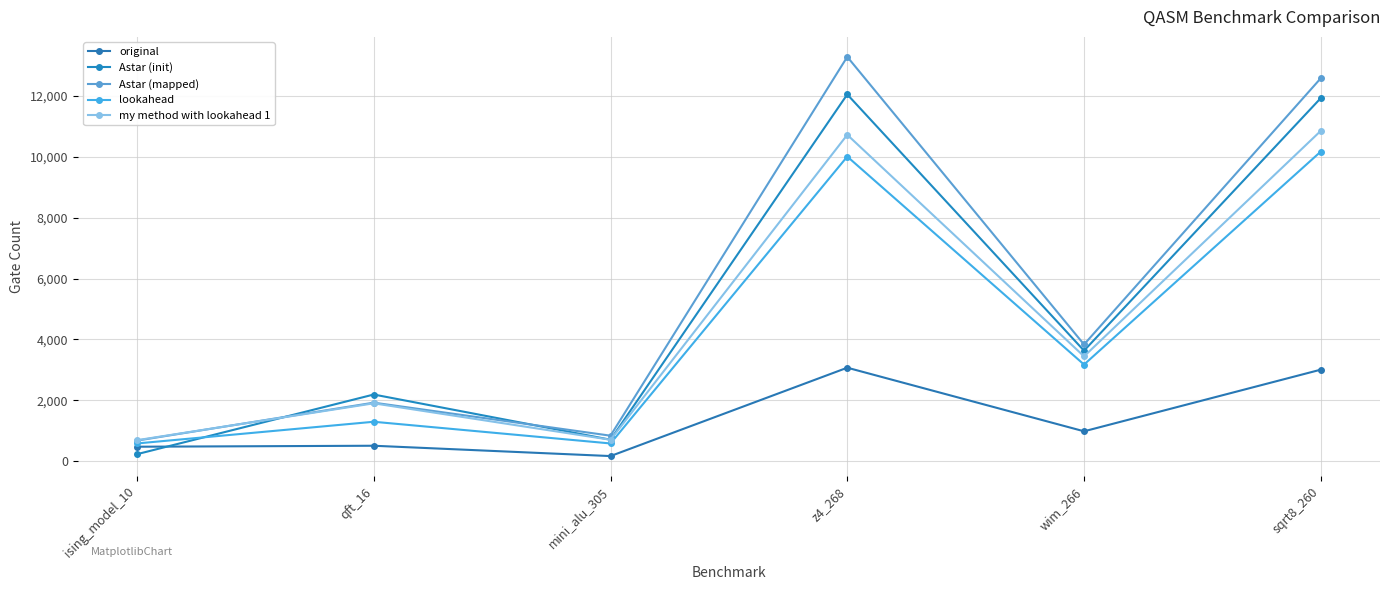

Does the chart have visible grid lines?

Yes